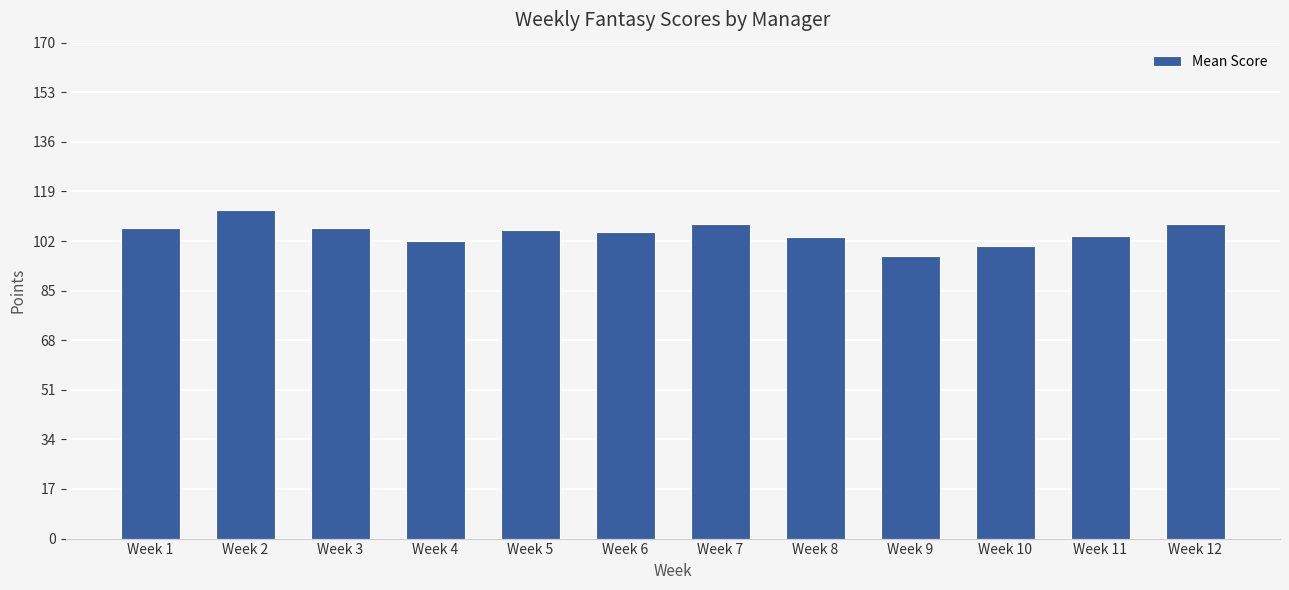

What is the value of the 4th bar from the left?

102.1